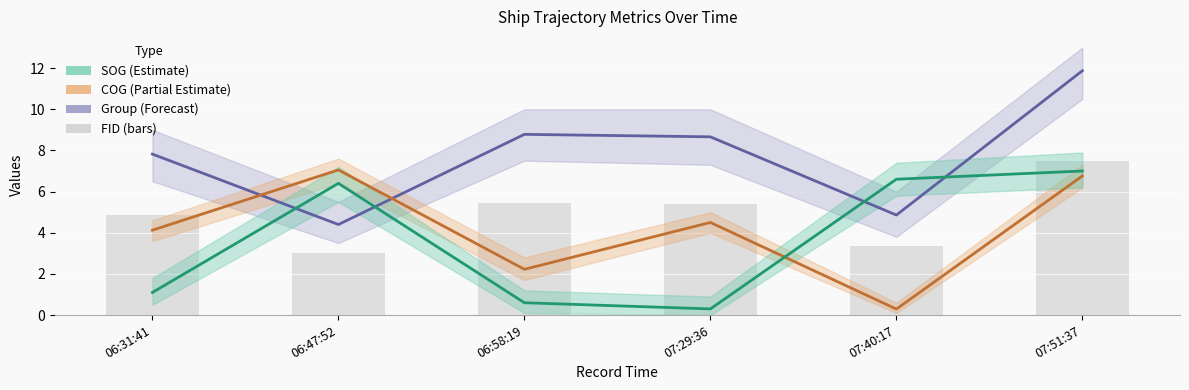

Which series has the largest total across all categories?

group